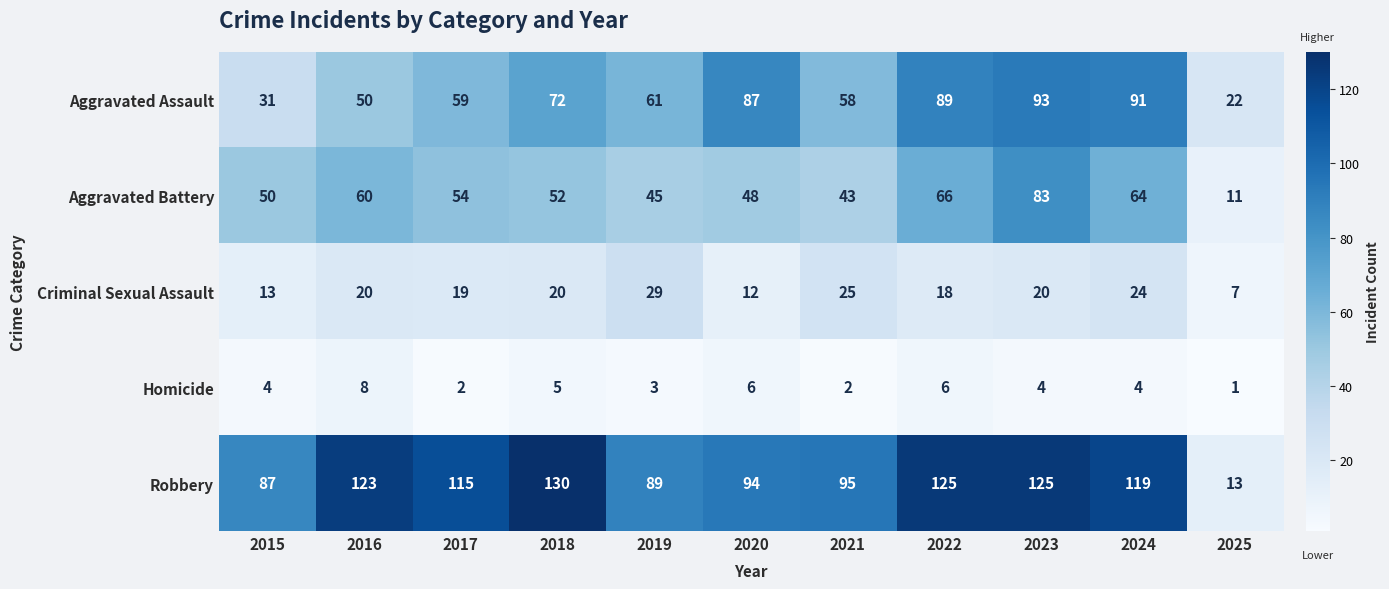

Which series has the widest spread of values?

Robbery